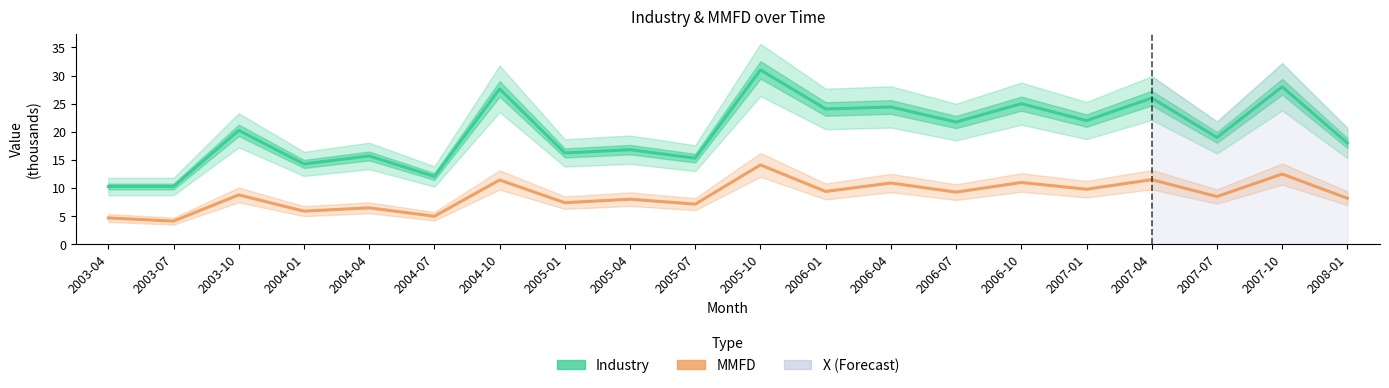

How many lines are shown in the chart?

2